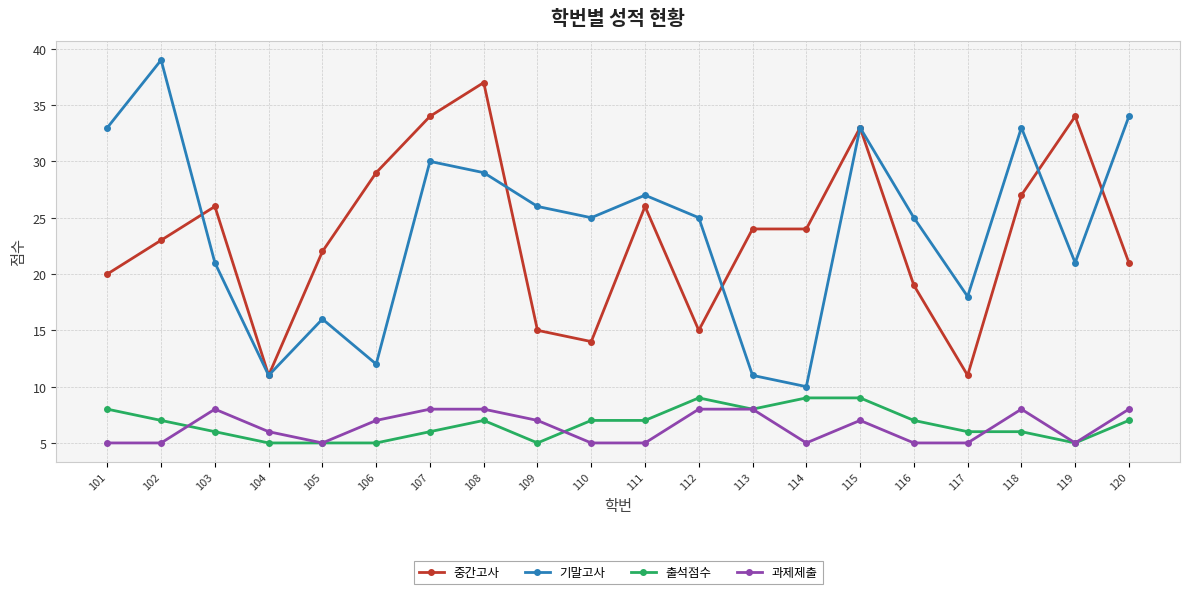

What are all the series names shown in the legend?

중간고사, 기말고사, 출석점수, 과제제출